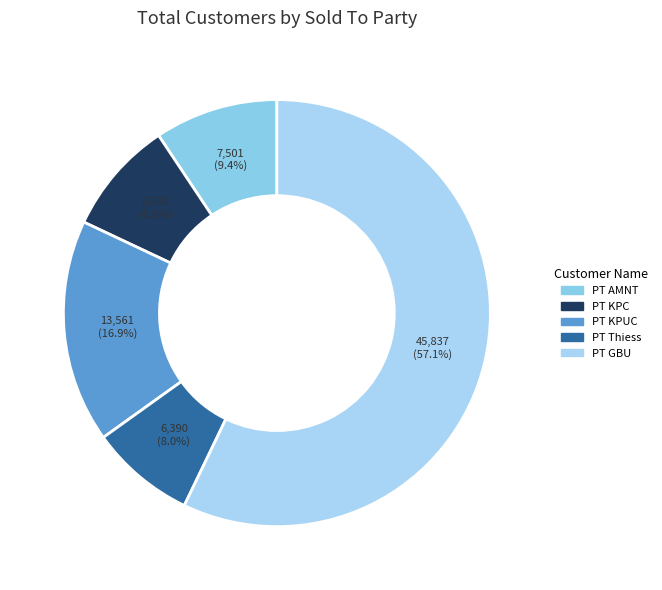

Is it true that PT KPC is 1% of the pie?

False